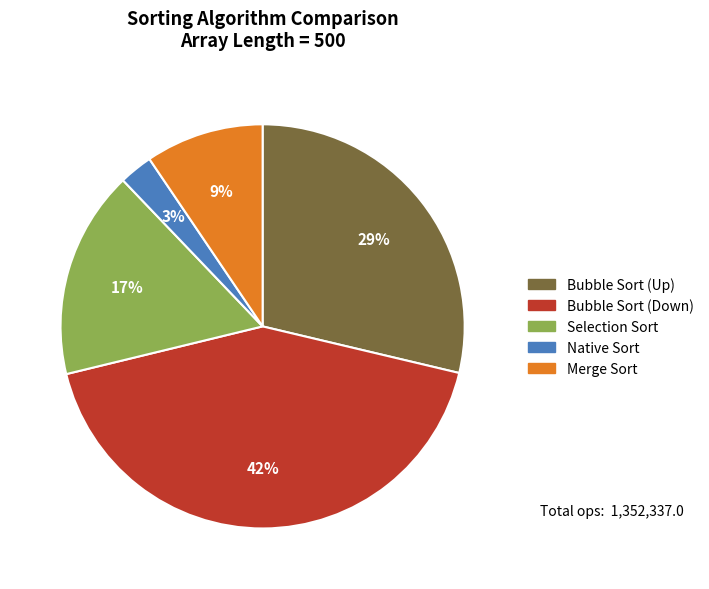

What percentage is the Merge Sort slice, to the nearest percent?

9%